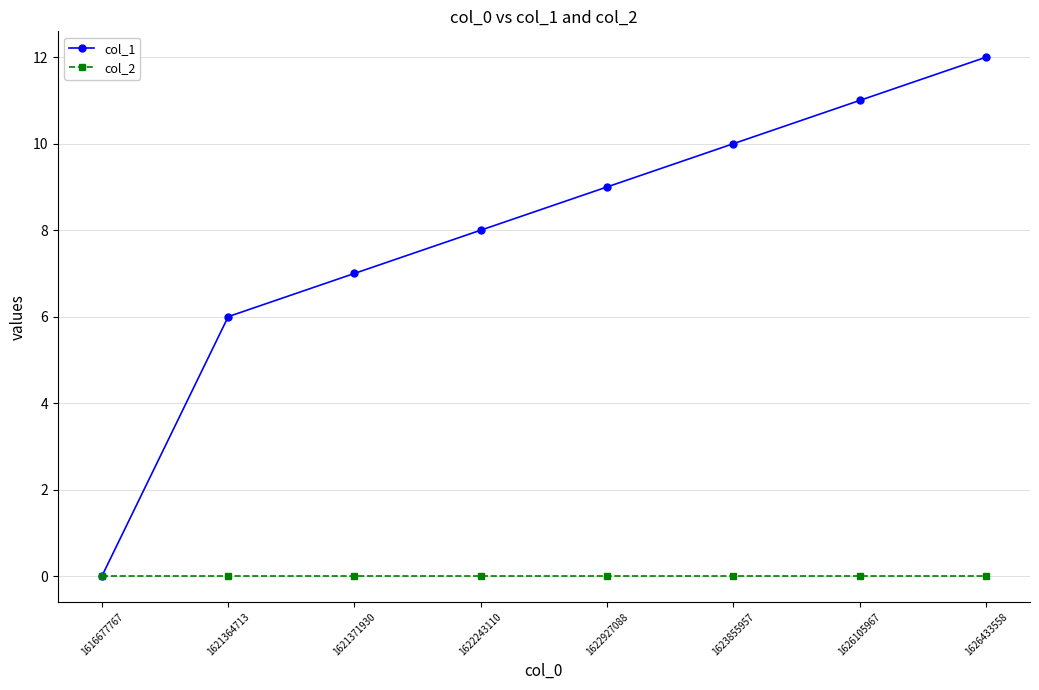

What is the greatest value displayed?

12